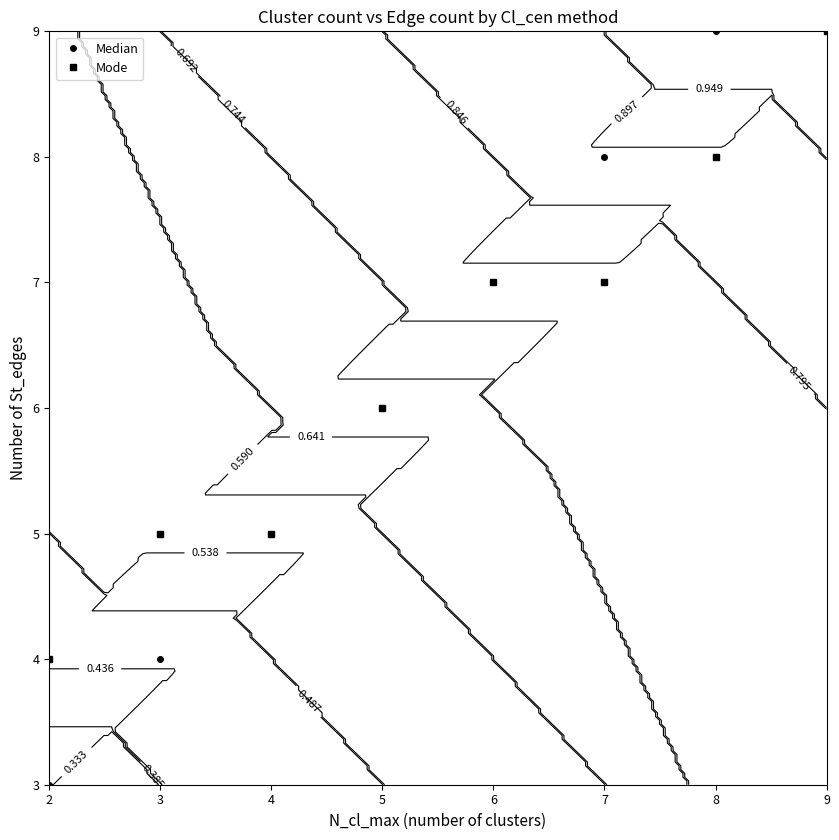

What is the minimum value shown in the chart?

3